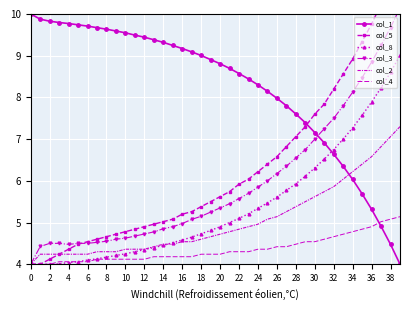

Which label corresponds to the largest value in the chart?

39